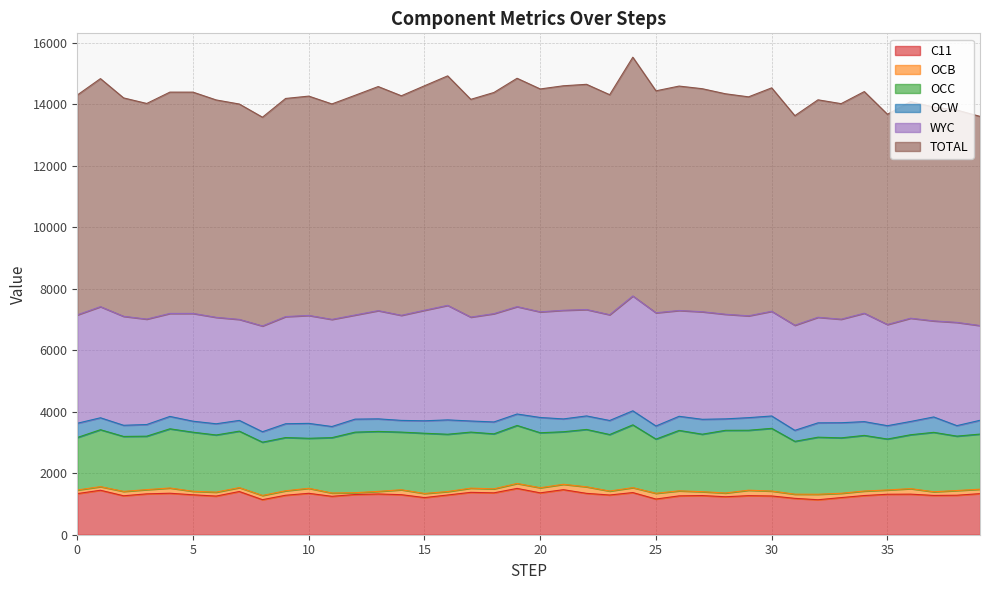

True or false: OCW has a value of 500.4 at 37.

True